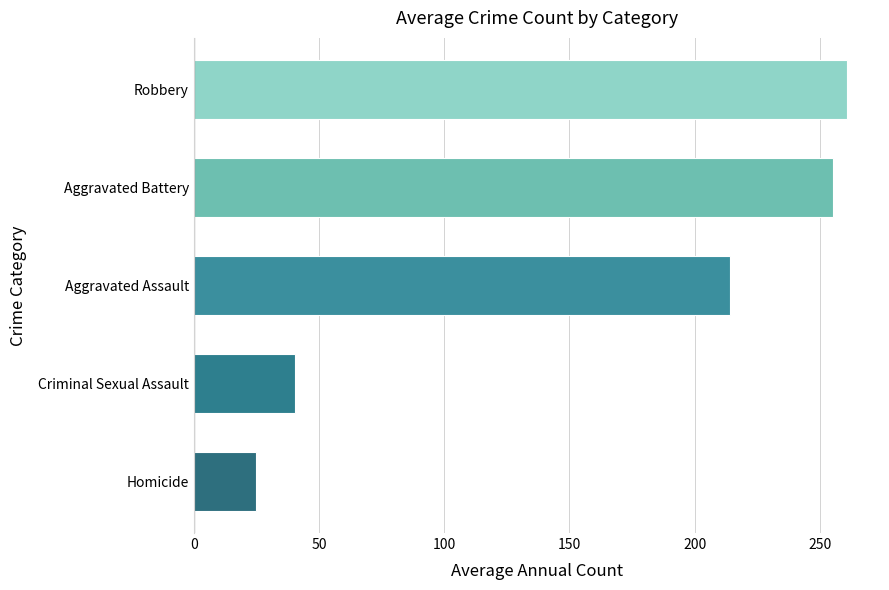

Reading bottom to top, extract all data points from this chart.

24.8	40.2	214.0	255.3	261.0